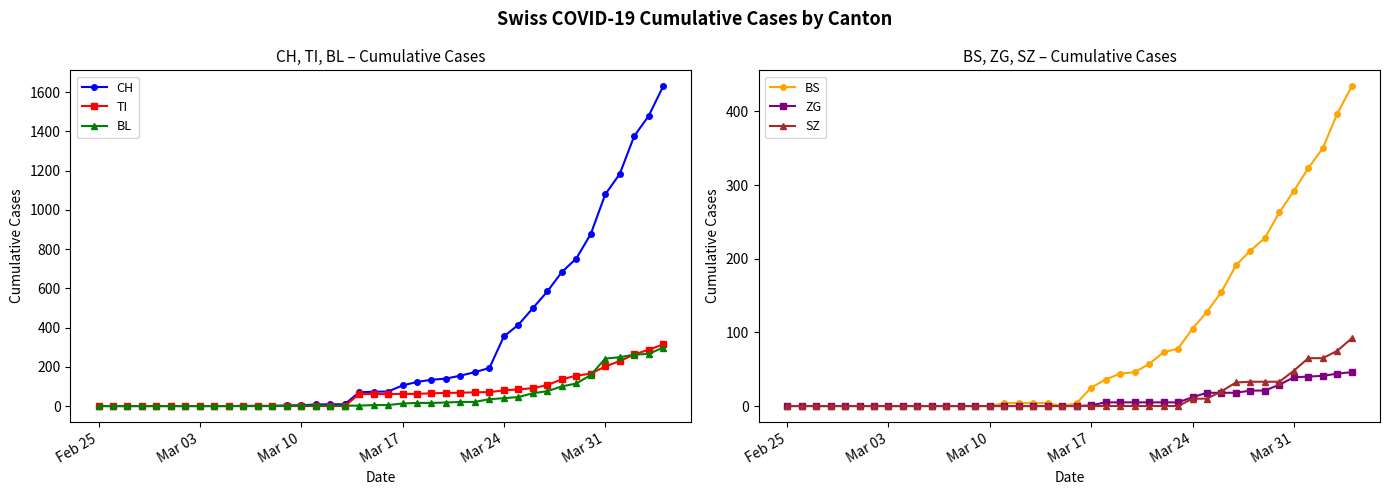

What is the highest value of the TI series?

314